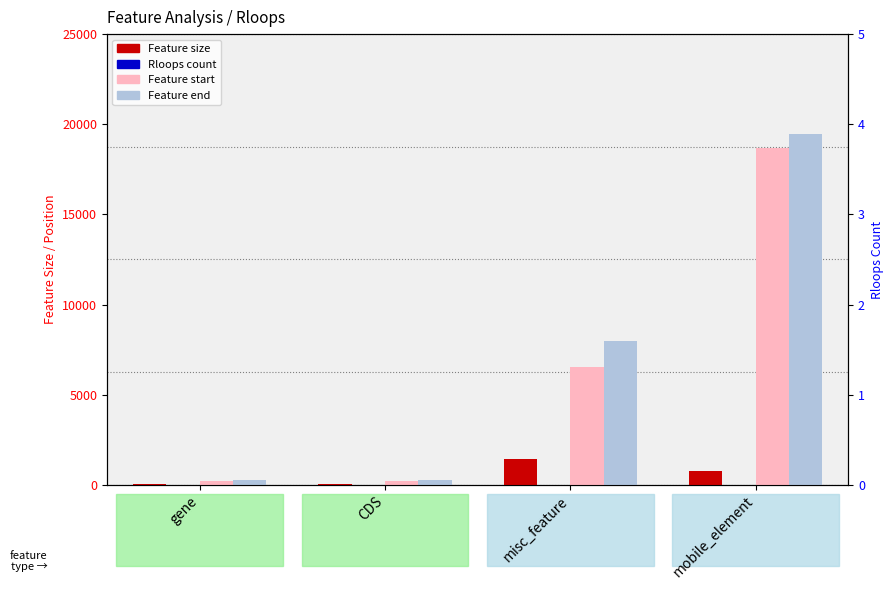

What is the greatest value displayed?

19436